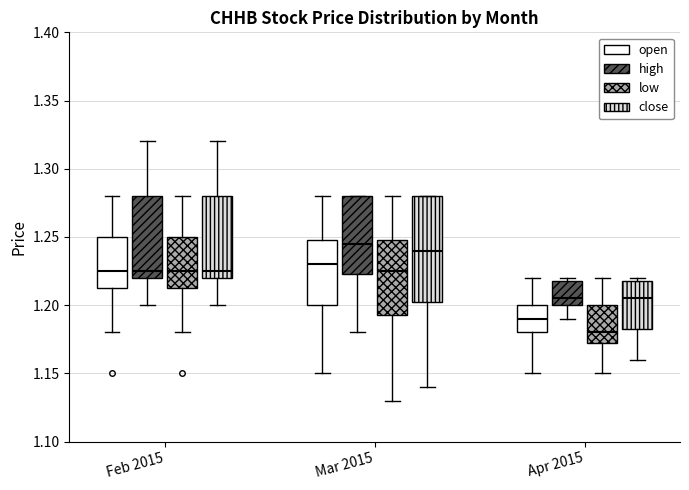

Reading left to right, transcribe this box plot: for each box, give where its median line is, the range the box spans, and where its two whiskers end, as read against the y-axis. The values are not printed on the chart, so give them approximately, as read against the axis.

Feb 2015 (open): median 1.225, box 1.215 to 1.250, whiskers 1.180 to 1.280
Feb 2015 (high): median 1.225, box 1.220 to 1.280, whiskers 1.200 to 1.320
Feb 2015 (low): median 1.225, box 1.215 to 1.250, whiskers 1.180 to 1.280
Feb 2015 (close): median 1.225, box 1.220 to 1.280, whiskers 1.200 to 1.320
Mar 2015 (open): median 1.230, box 1.200 to 1.250, whiskers 1.150 to 1.280
Mar 2015 (high): median 1.245, box 1.225 to 1.280, whiskers 1.180 to 1.280
Mar 2015 (low): median 1.225, box 1.195 to 1.250, whiskers 1.130 to 1.280
Mar 2015 (close): median 1.240, box 1.205 to 1.280, whiskers 1.140 to 1.280
Apr 2015 (open): median 1.190, box 1.180 to 1.200, whiskers 1.150 to 1.220
Apr 2015 (high): median 1.205, box 1.200 to 1.220, whiskers 1.190 to 1.220 (just above the box's upper edge)
Apr 2015 (low): median 1.180, box 1.175 to 1.200, whiskers 1.150 to 1.220
Apr 2015 (close): median 1.205, box 1.185 to 1.220, whiskers 1.160 to 1.220 (just above the box's upper edge)